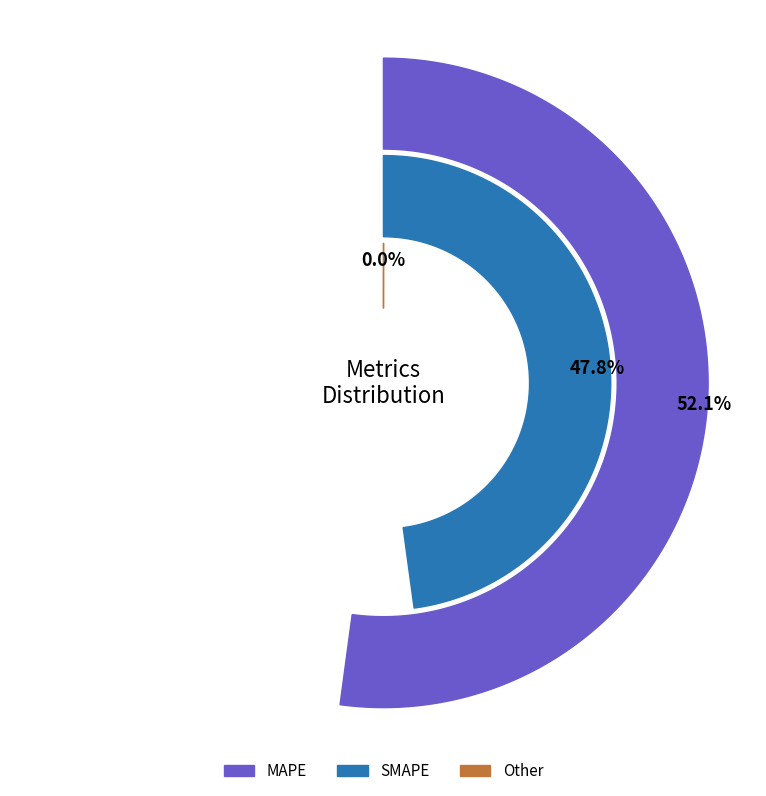

Which category accounts for the majority?

MAPE